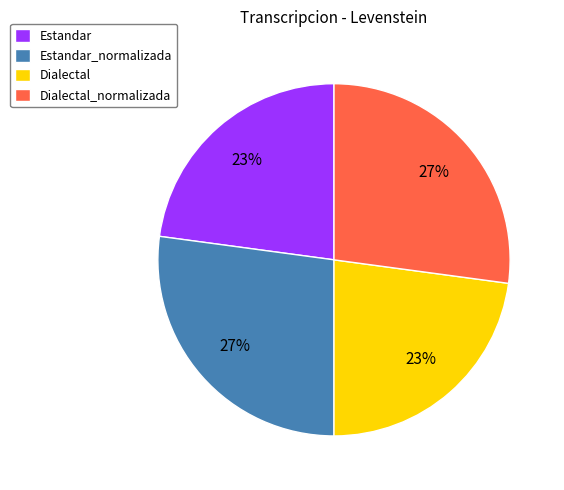

The Dialectal slice represents 12% of the pie. True or false?

False